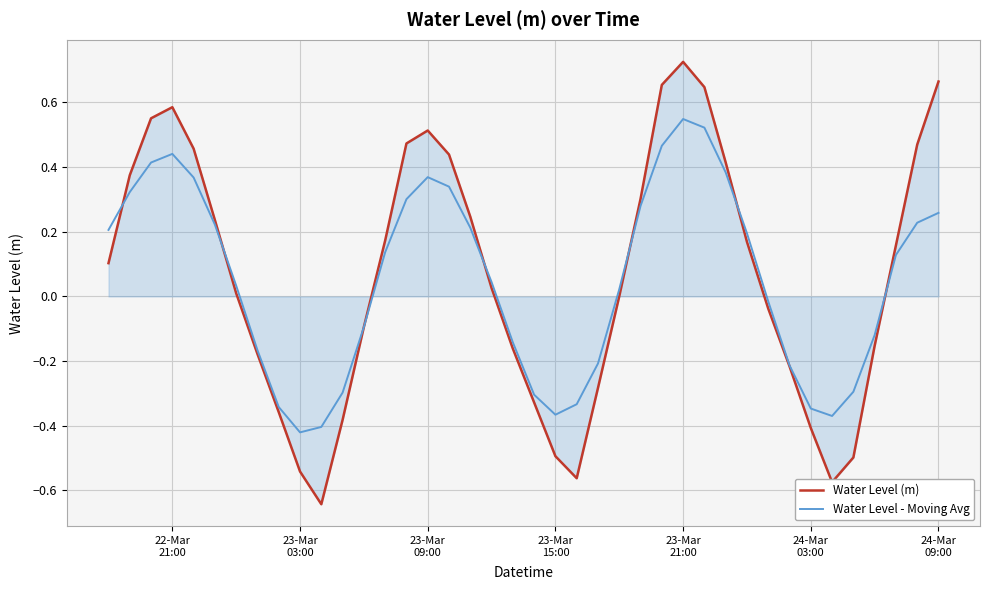

What is the difference between the second highest and minimum values in the Water Level (m) series?

1.3